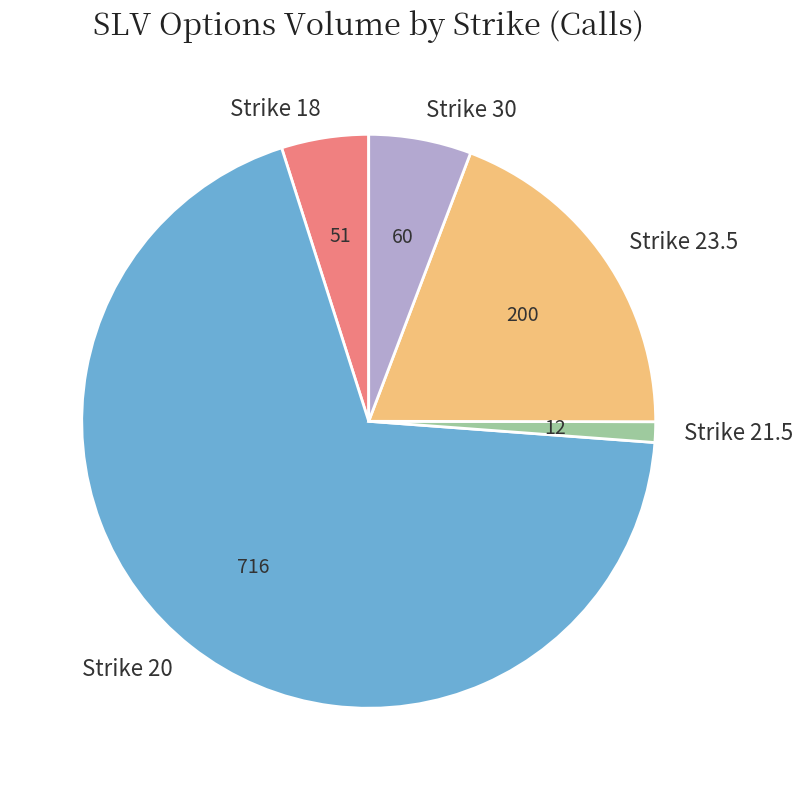

Count the number of slices in the pie.

5